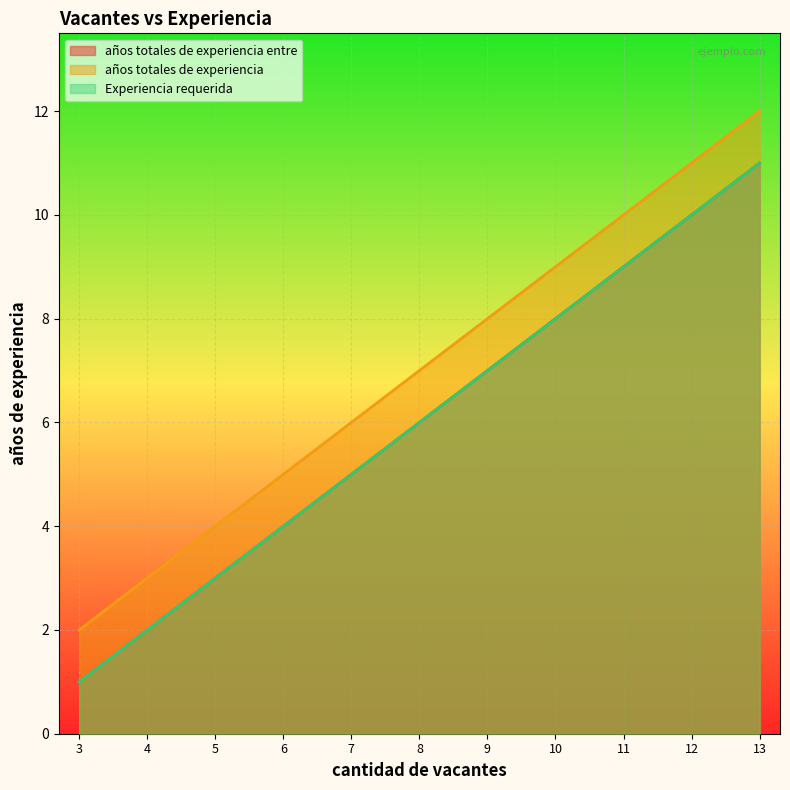

True or false: años totales de experiencia has a value of 16 at 13.

False